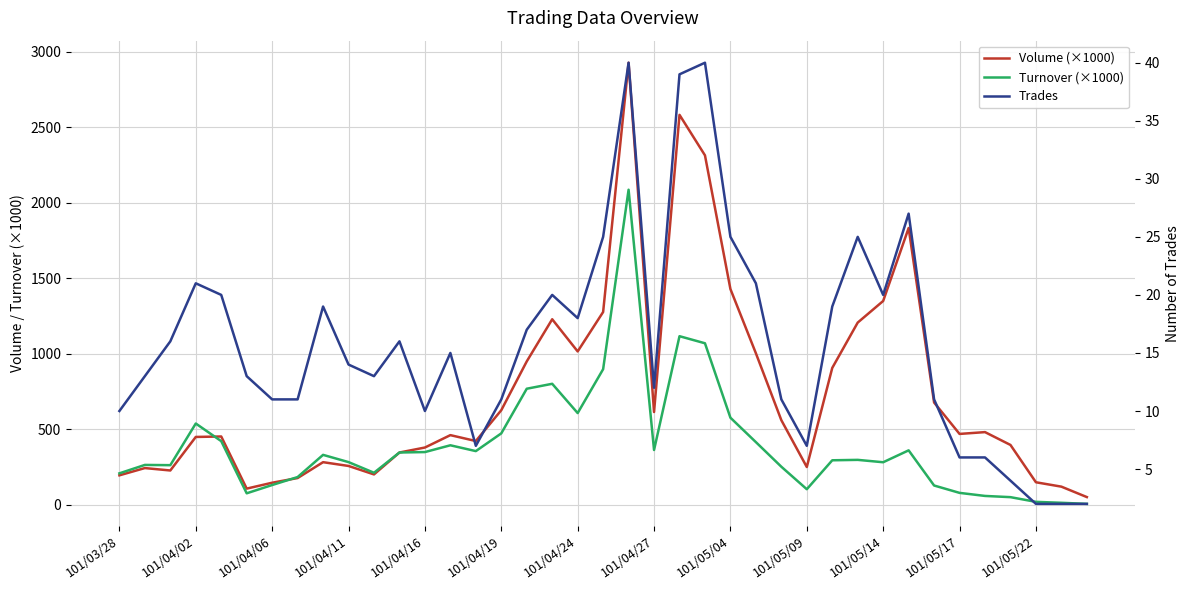

What is the difference between the Turnover (×1000) values at 101/05/22 and 25?

65.9